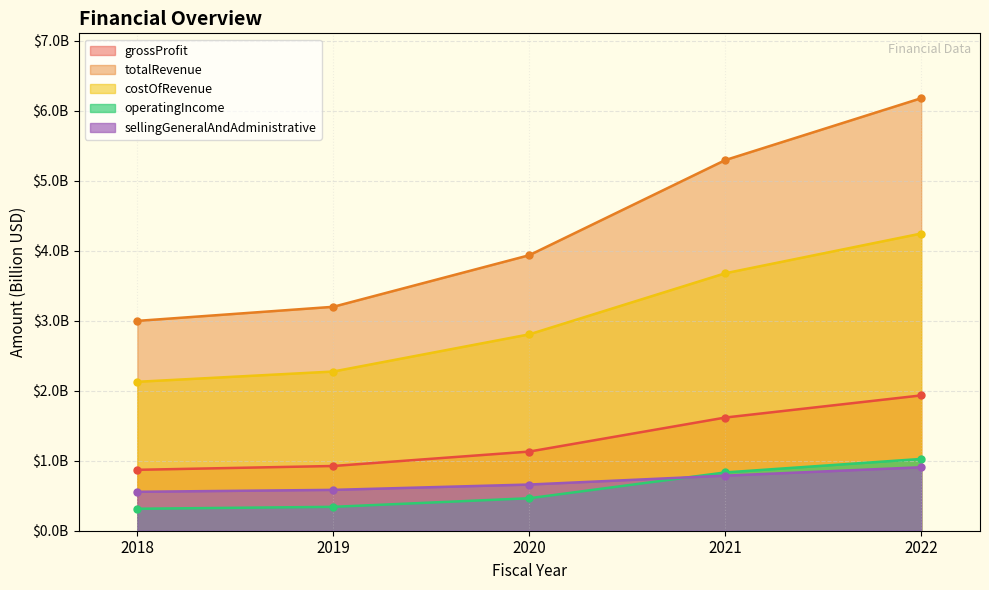

Rank the categories by sellingGeneralAndAdministrative value from lowest to highest.

2018, 2019, 2020, 2021, 2022